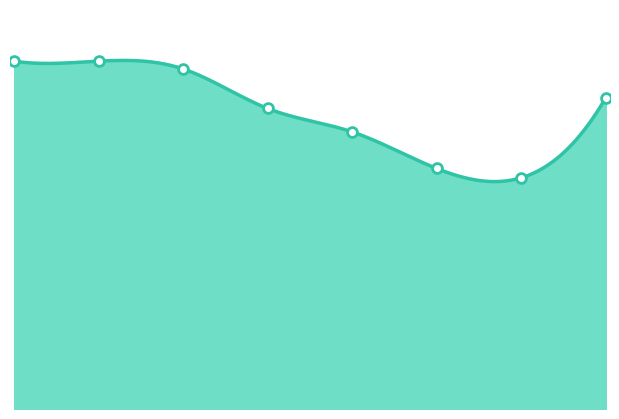

Which has a higher value, 1 or 7?

1